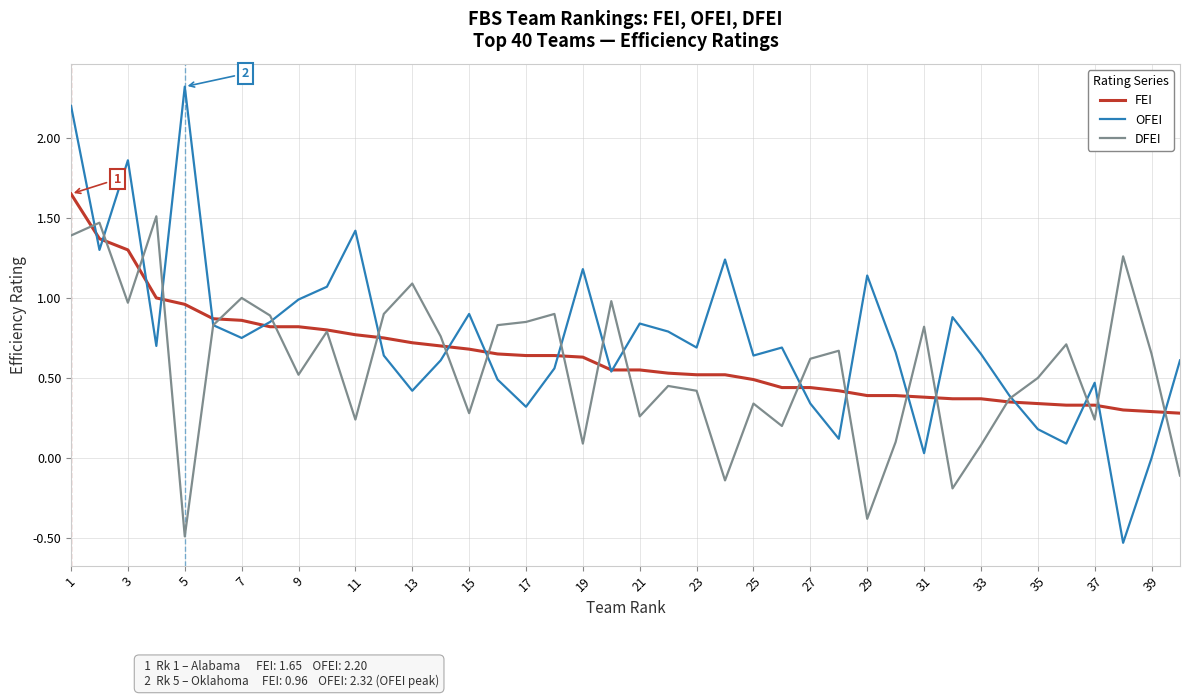

Is this an area chart (filled region under the line)?

No